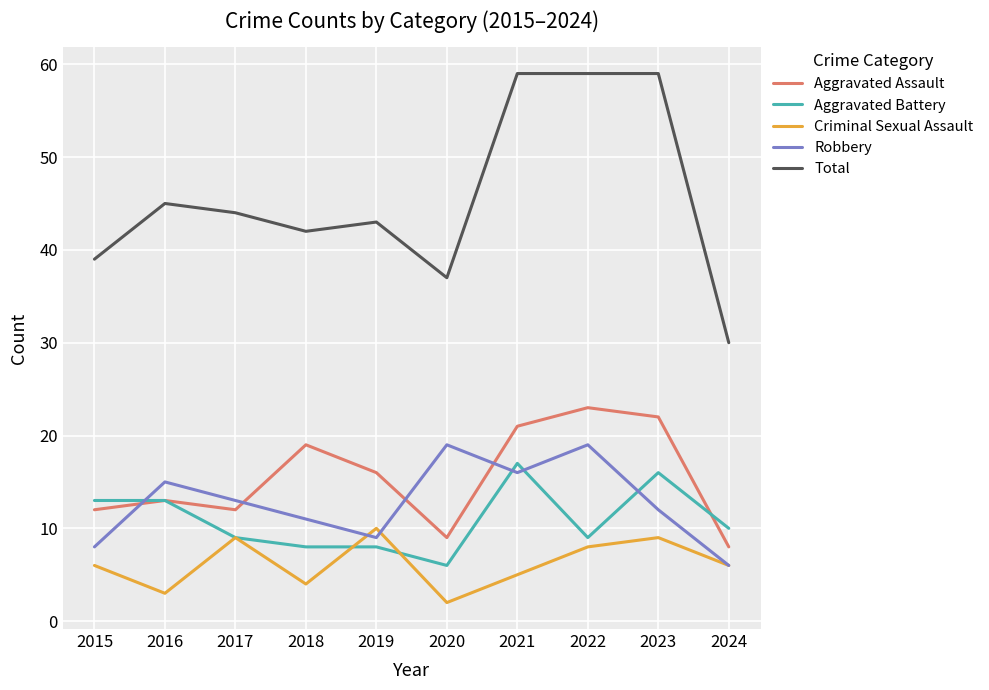

Between 2019 and 2021, which series saw the biggest shift?

Total